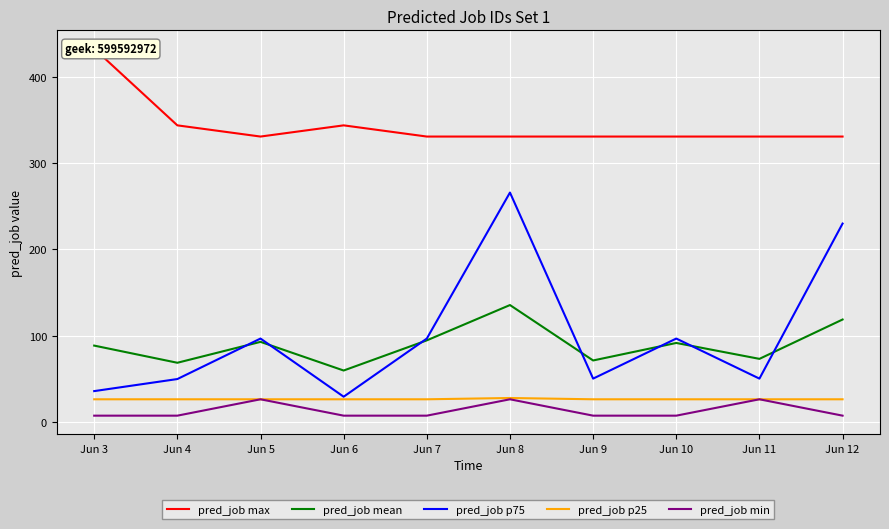

How many values in the pred_job mean series exceed 91?

5